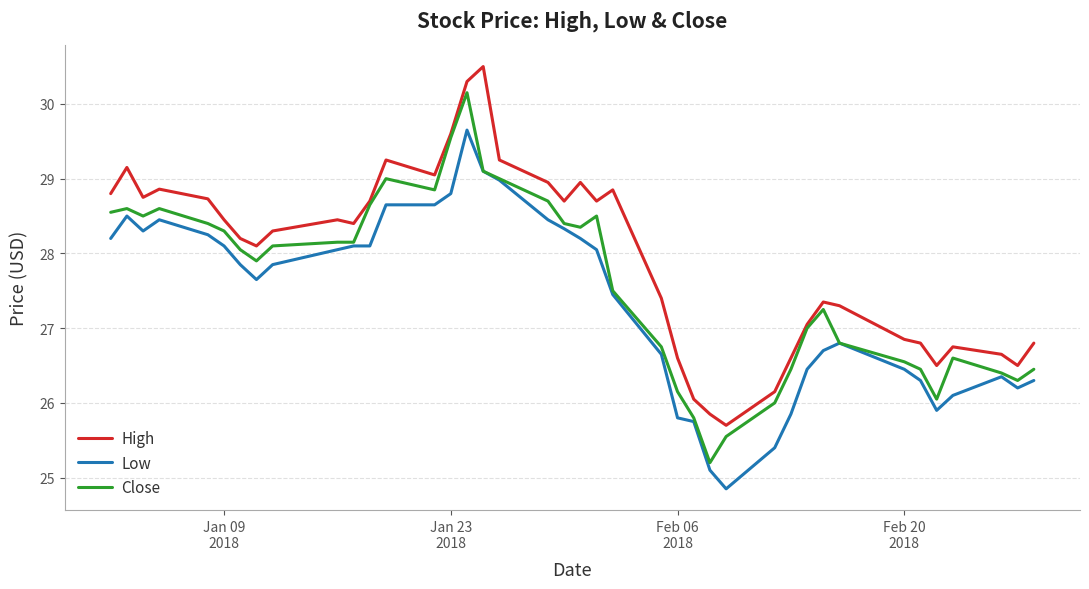

Which series has the largest total across all categories?

High